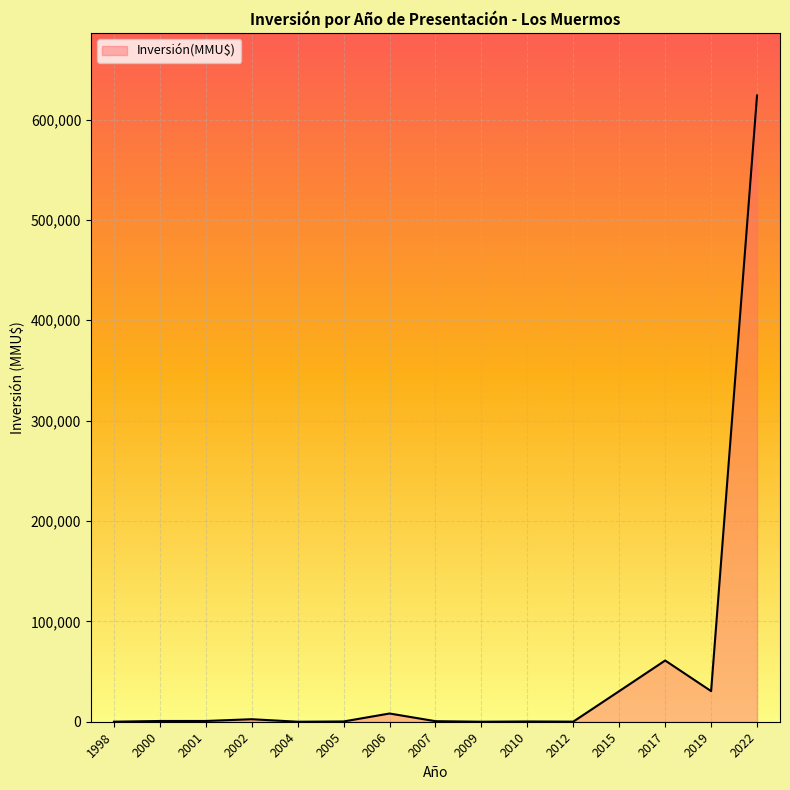

What is the maximum value shown in the chart?

624000